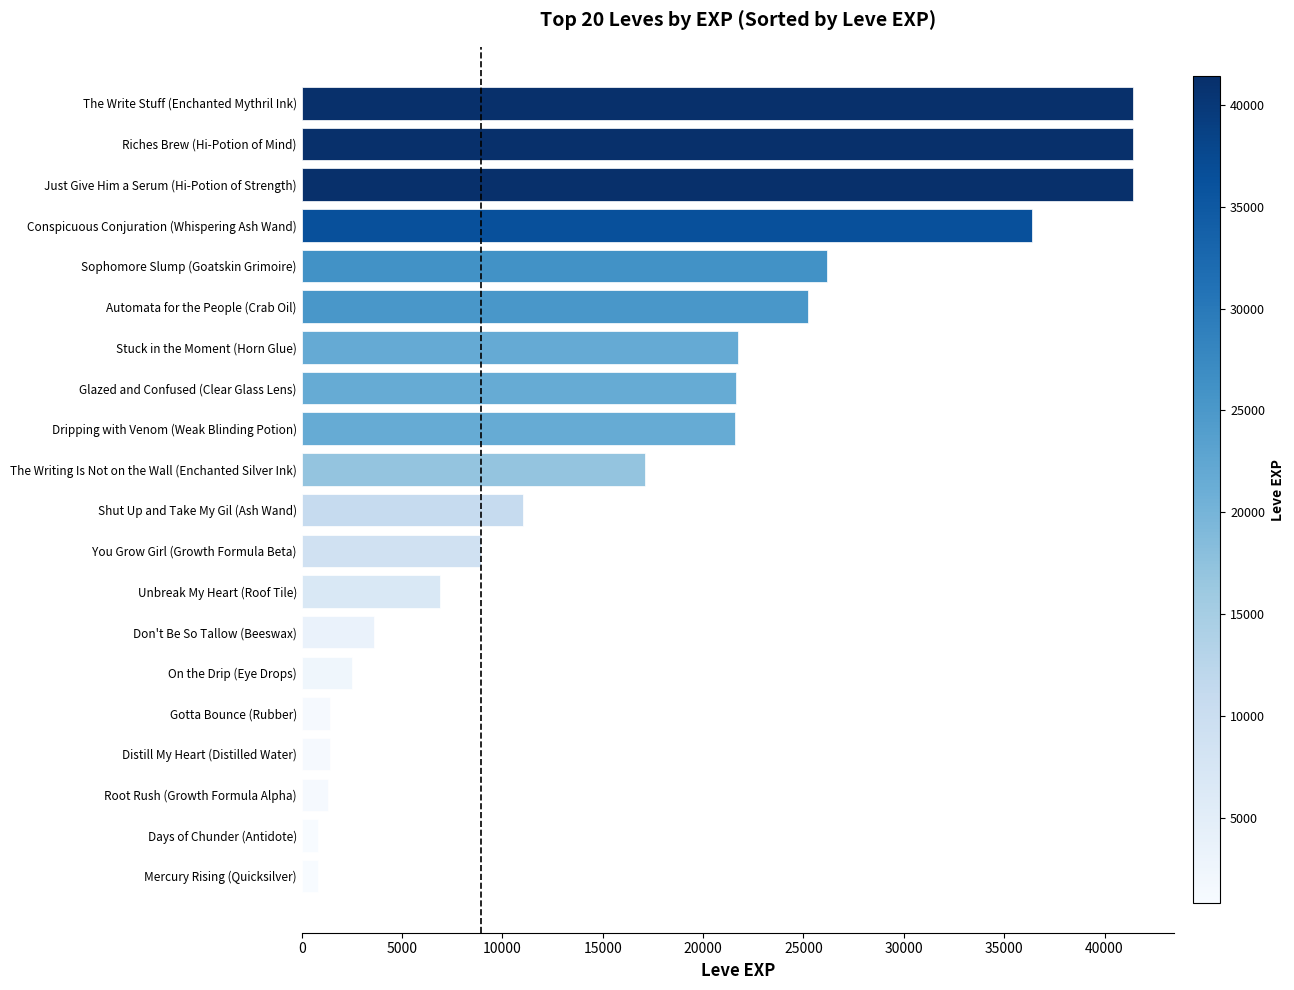

What is the ratio of the value at Dripping with Venom (Weak Blinding Potion) to the value at Sophomore Slump (Goatskin Grimoire)?

0.8